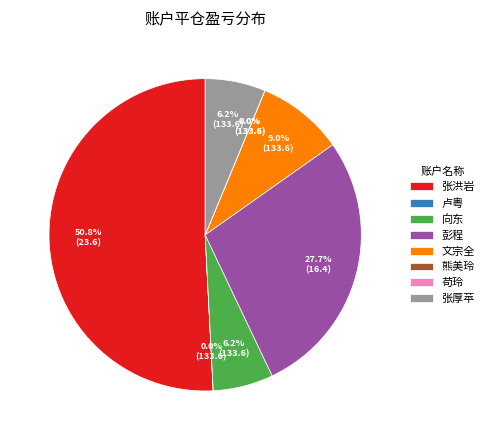

To the nearest percent, what is the difference between the largest and smallest slice percentages?

51%